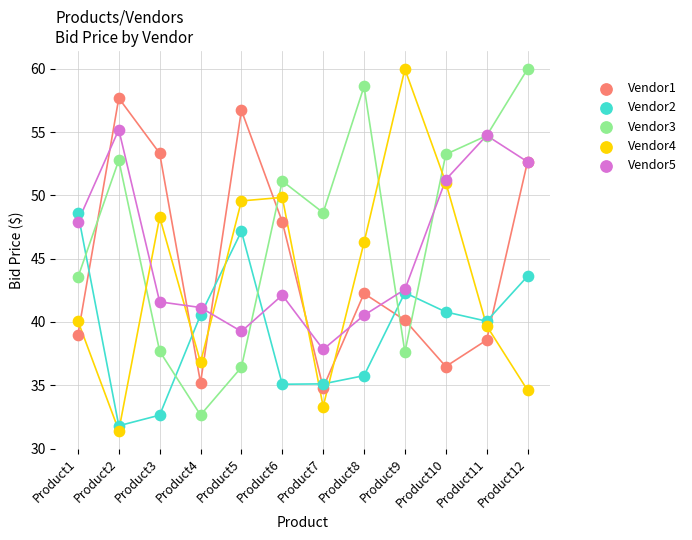

What are all the series names shown in the legend?

Vendor1, Vendor2, Vendor3, Vendor4, Vendor5